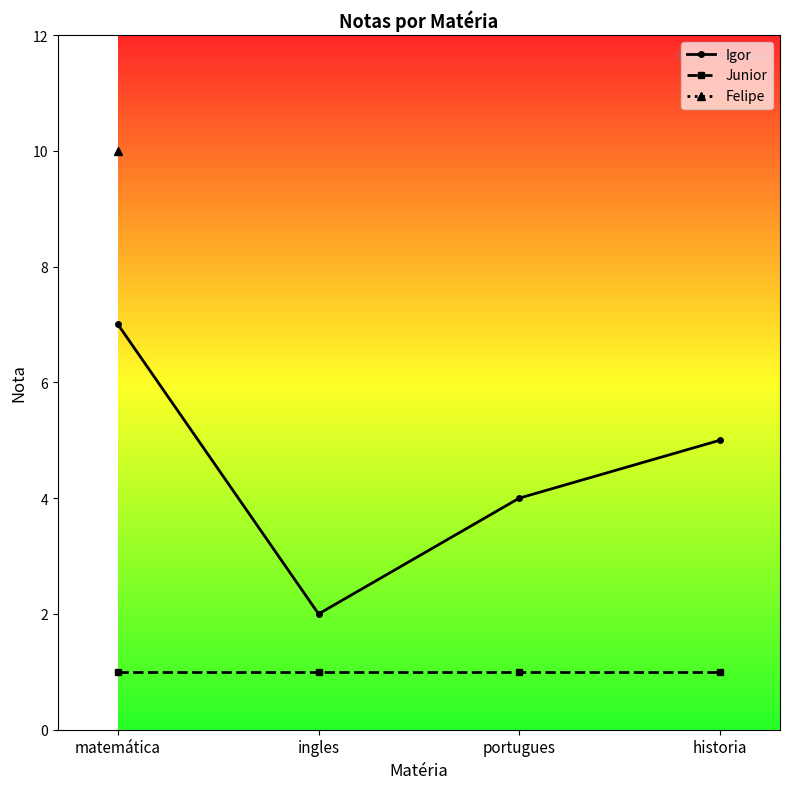

What is the label of the 4th point from the right?

matemática